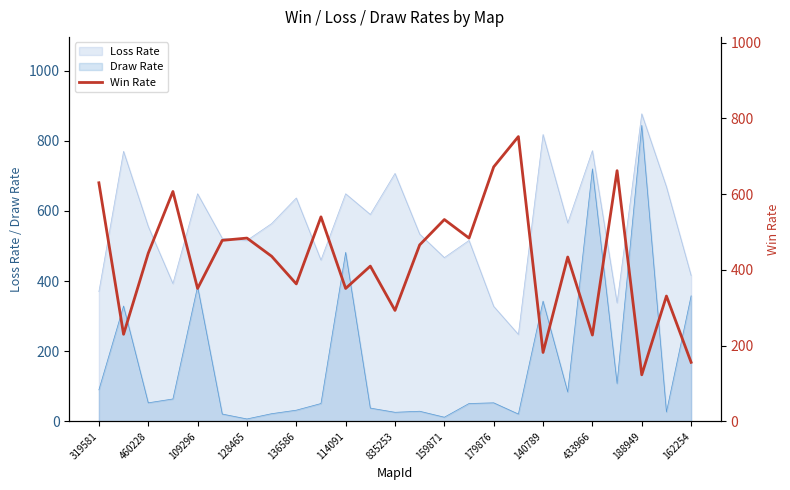

True or false: Loss Rate and Draw Rate cross at least once.

False